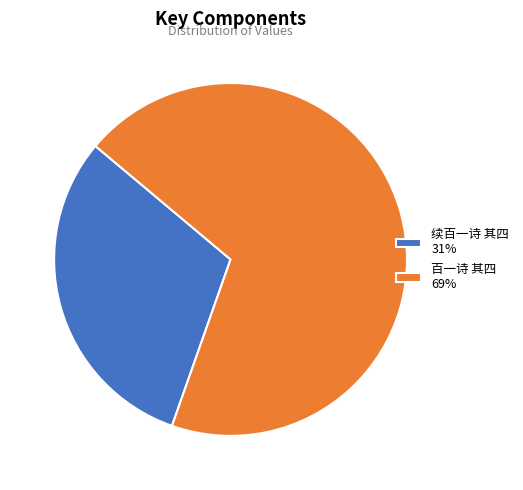

What is the ratio of the value at 续百一诗 其四 to the value at 百一诗 其四?

0.4